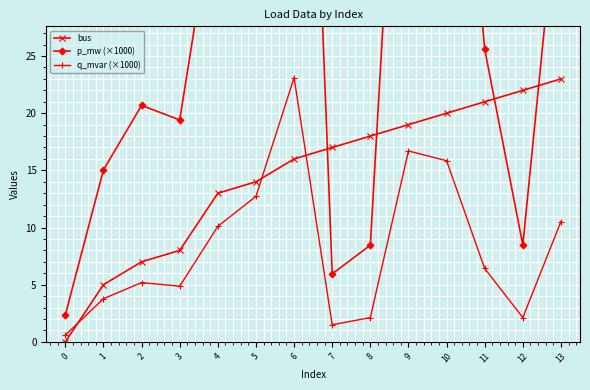

What is the approximate value of bus at 1?

5.0